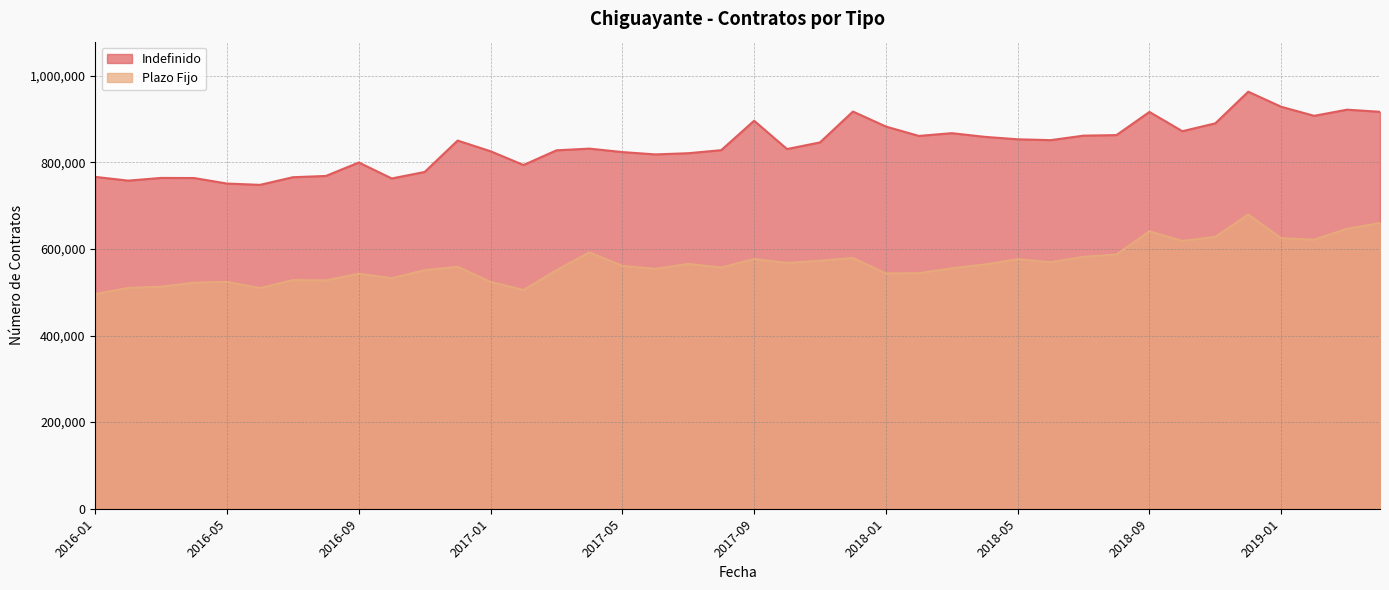

At which label is Plazo Fijo closest to 587596?

2018-08